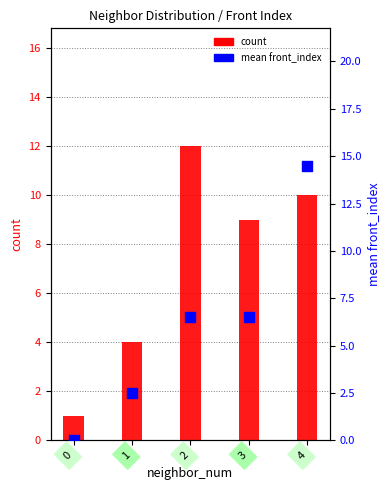

At which category is the sum across all series the highest?

4